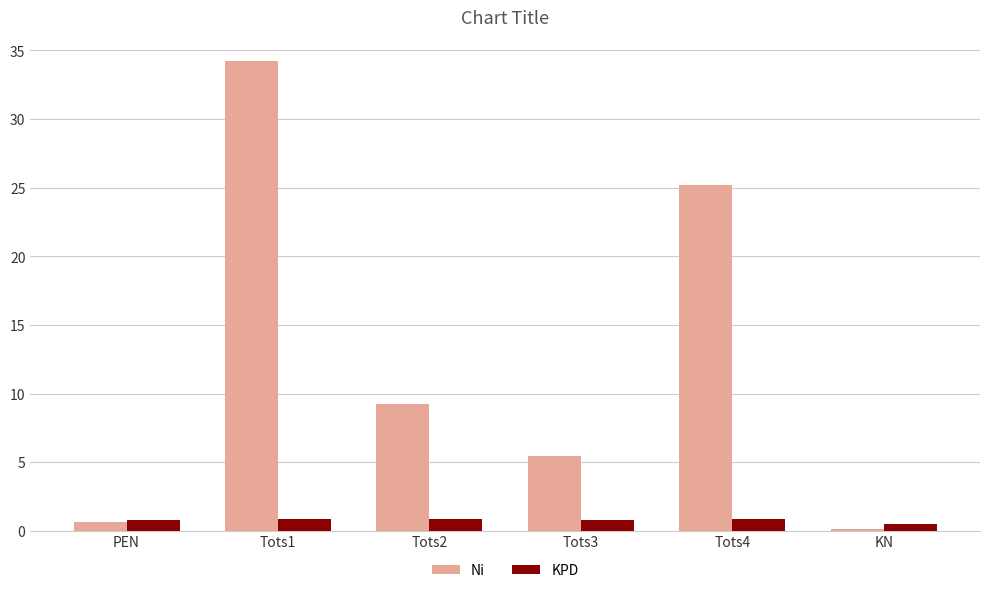

Reading right to left, list all the values displayed in this chart.

Ni: KN=0.1	Tots4=25.2	Tots3=5.4	Tots2=9.2	Tots1=34.3	PEN=0.7
KPD: KN=0.5	Tots4=0.8	Tots3=0.8	Tots2=0.8	Tots1=0.8	PEN=0.8